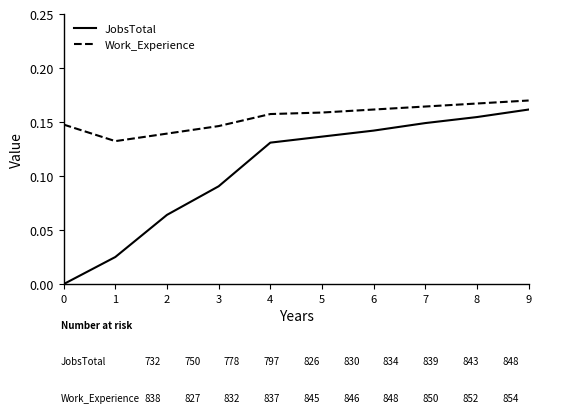

At how many categories does at least one series exceed 0?

10